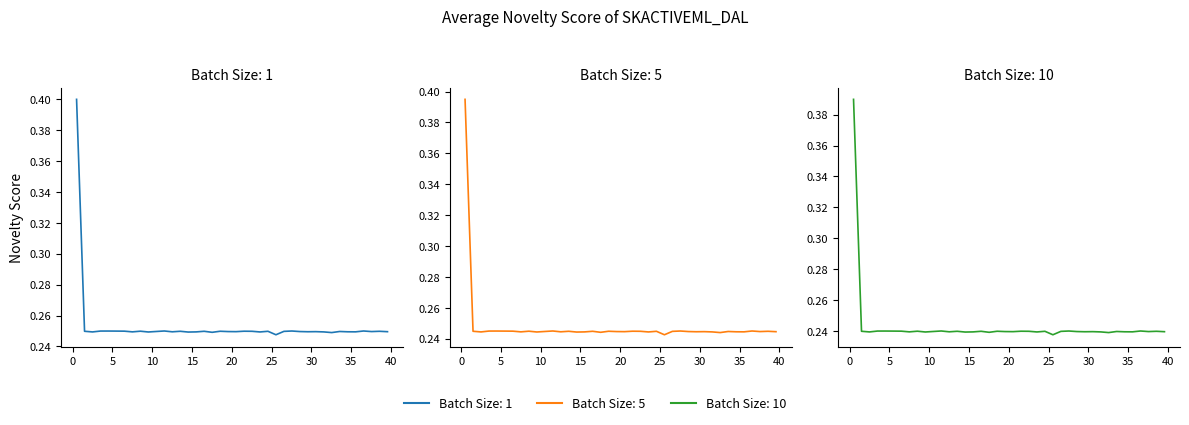

Which series has the largest total across all categories?

Batch Size: 1